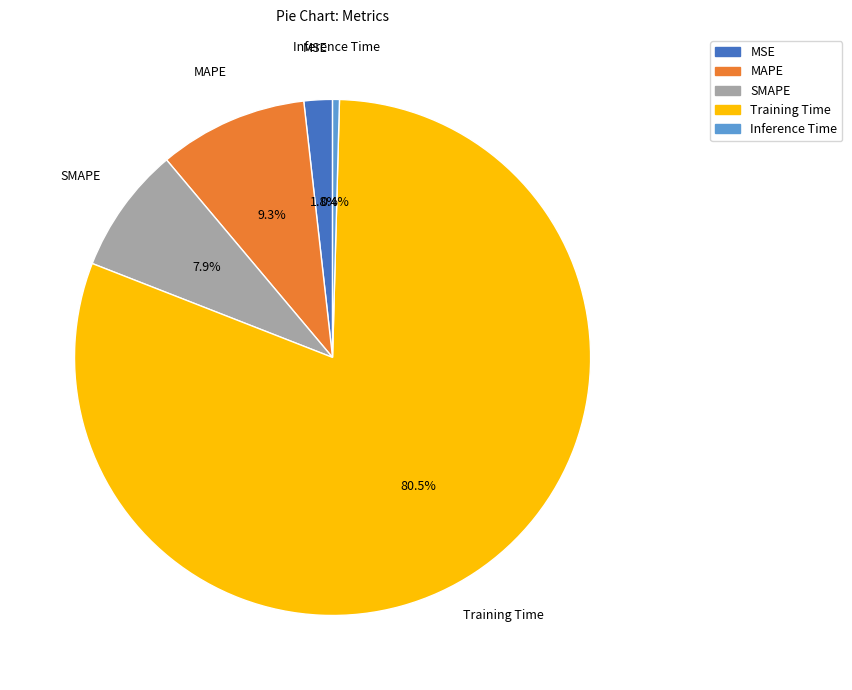

What percentage is NOT represented by MAPE?

90.7%